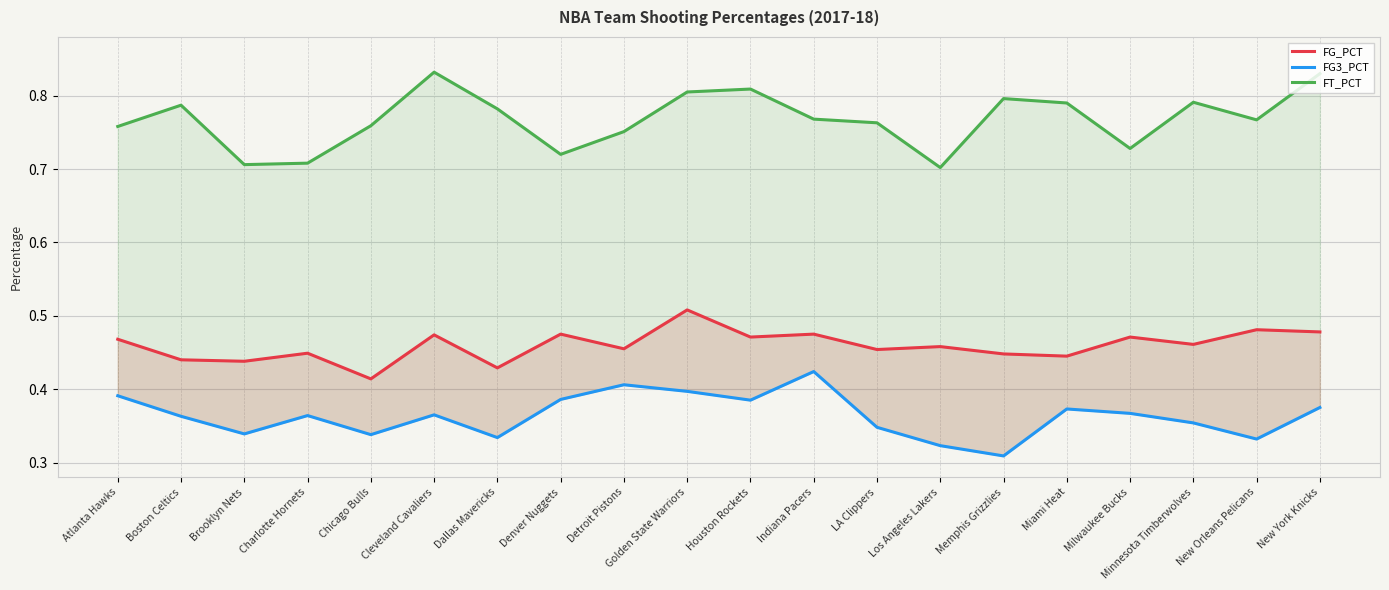

What is the difference between the maximum and second lowest values in the FT_PCT series?

0.1